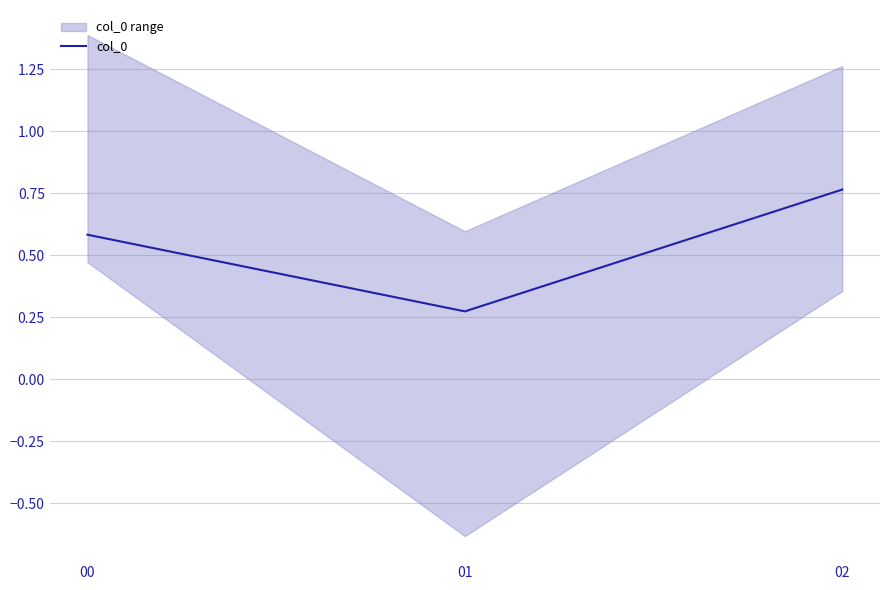

At which label is the value closest to 0?

01